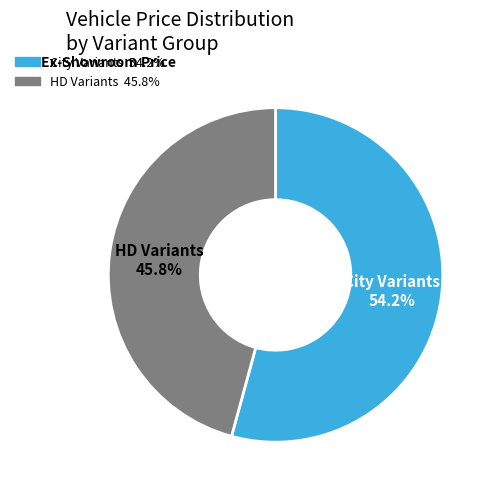

What is the ratio of the value at HD Variants to the value at City Variants?

0.8